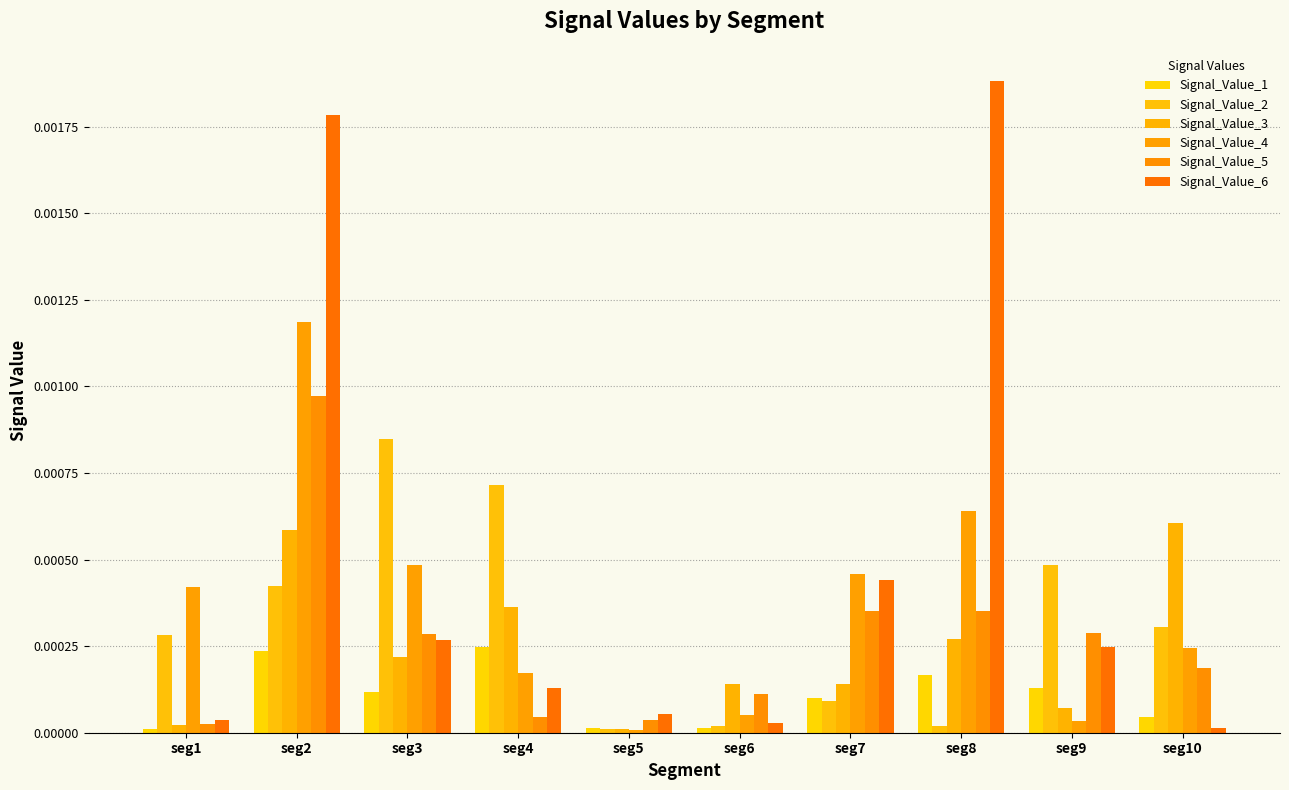

True or false: Signal_Value_6 has a value of 0.0 at seg4.

False